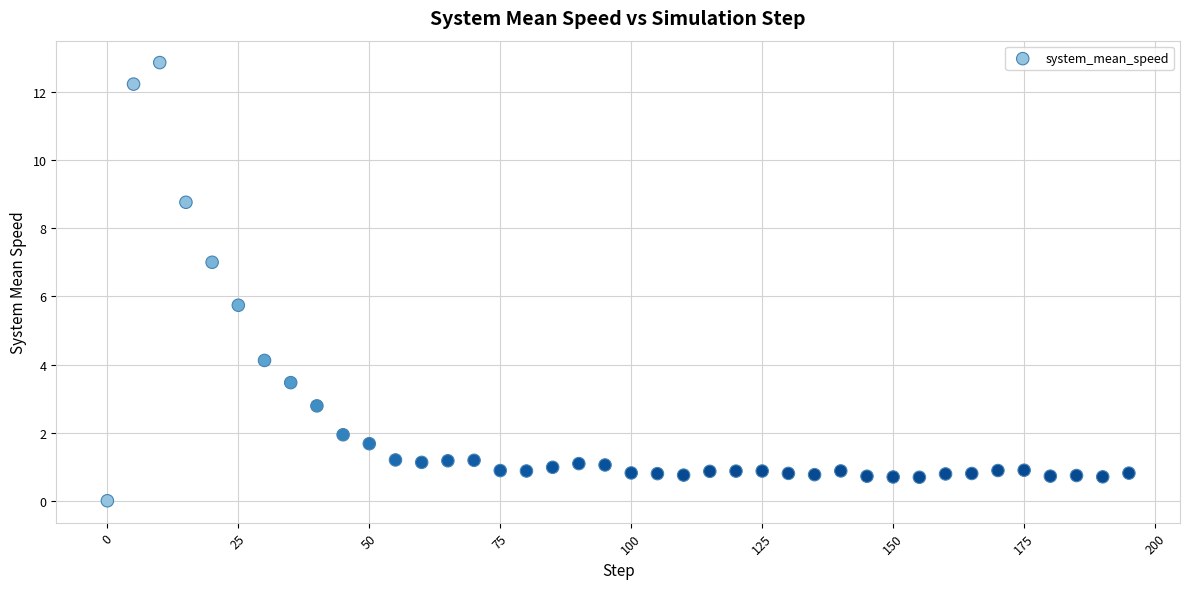

What is the range of X values (max minus min)?

195.0